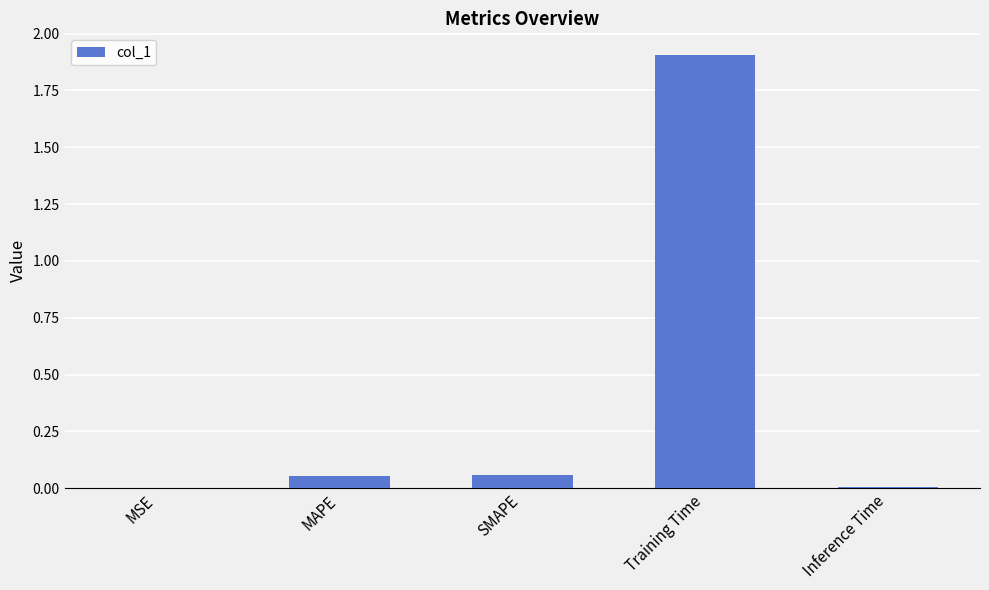

True or false: the data shows 1.9 at Training Time.

True